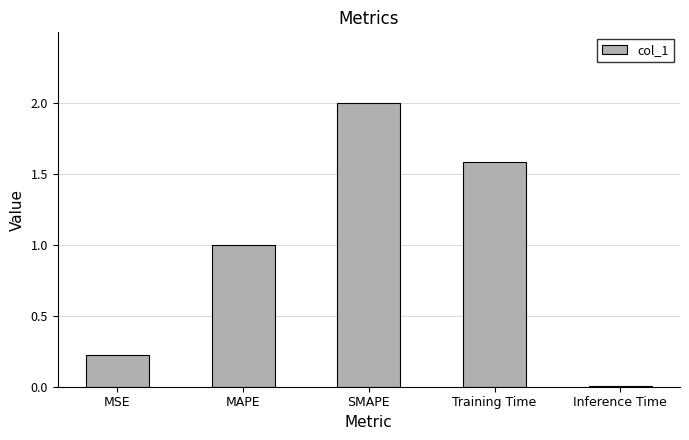

What is the label of the 5th bar from the left?

Inference Time